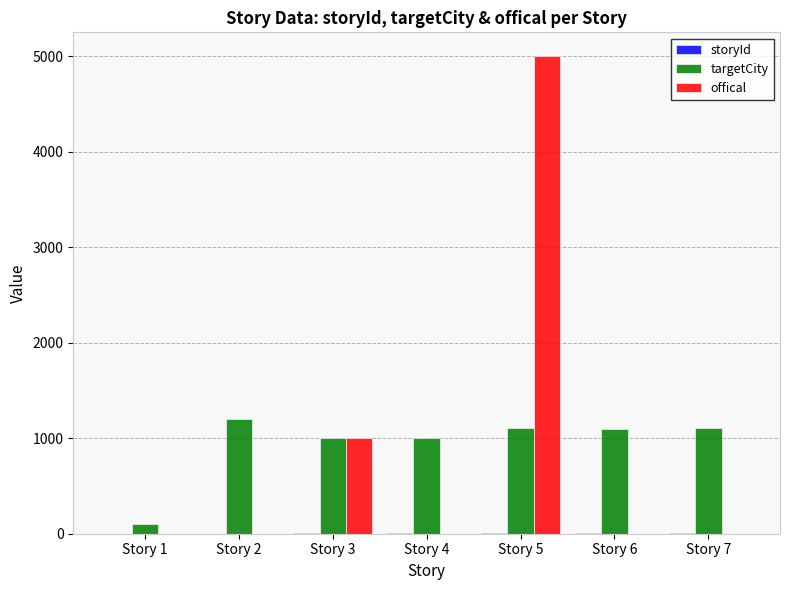

How many values in the offical series exceed 0?

2